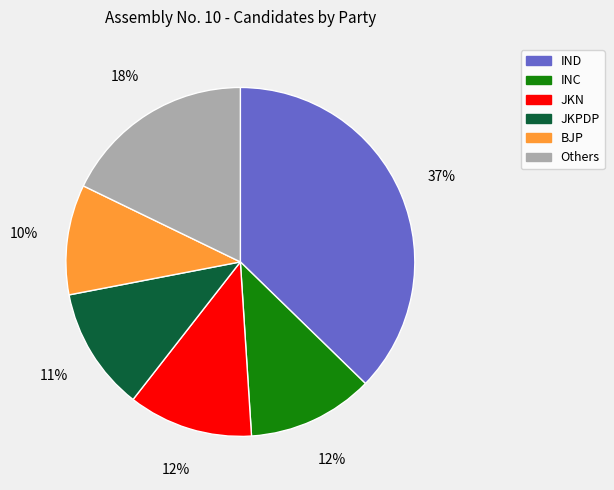

How many segments does this pie chart have?

6